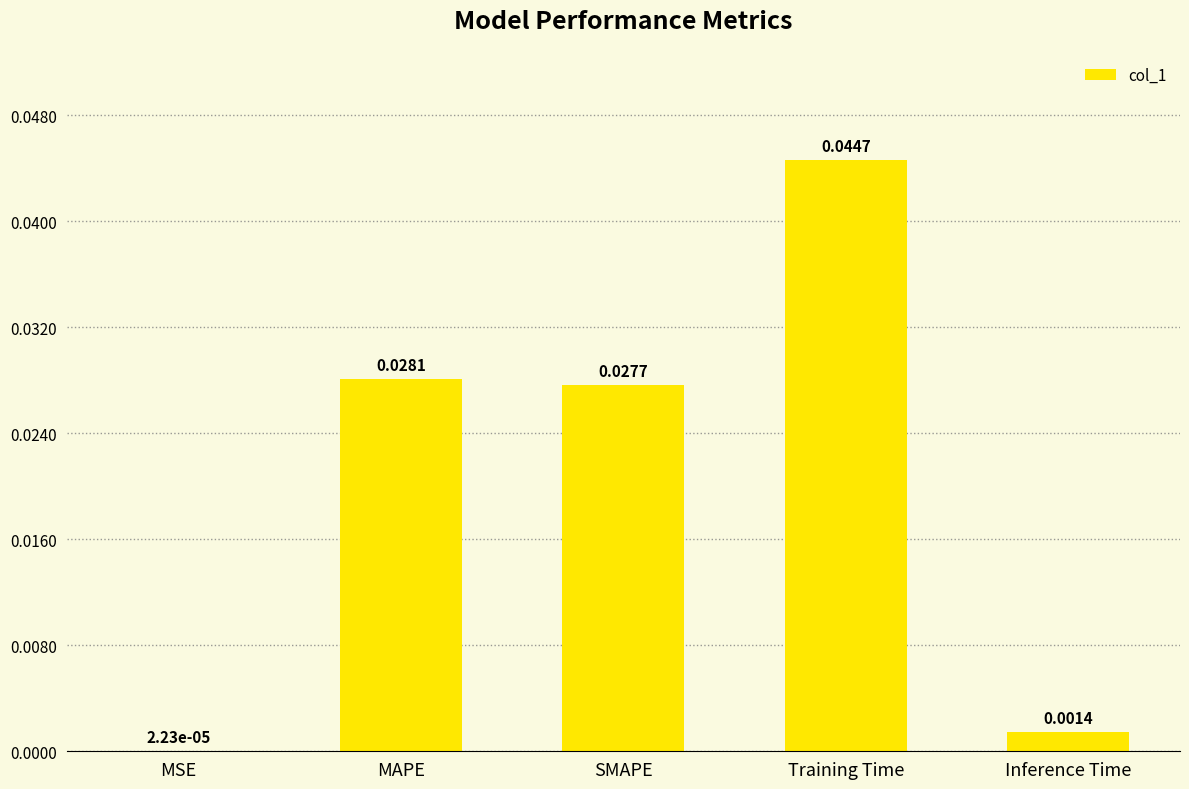

Which has a higher value, Training Time or MAPE?

Training Time